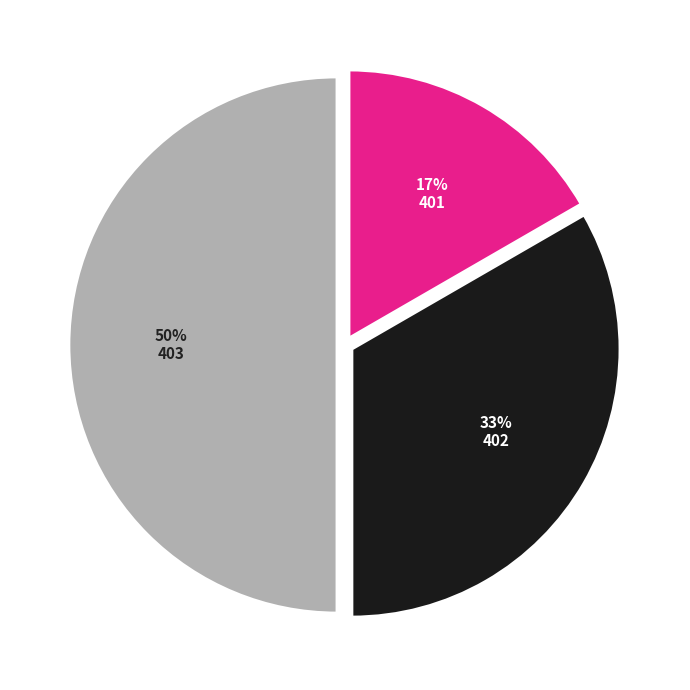

True or false: 403 accounts for 38% of the total.

False